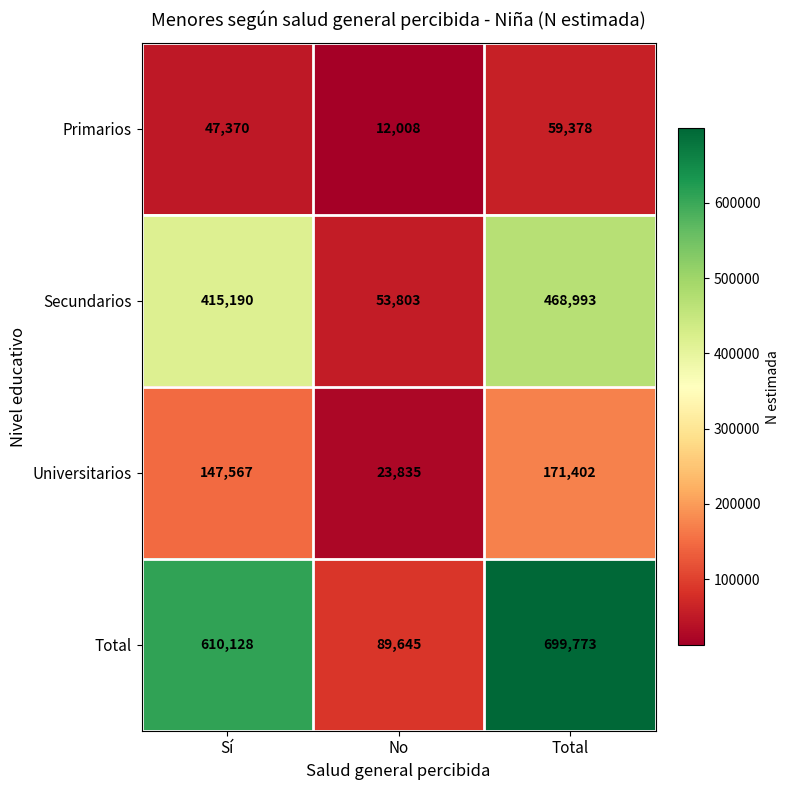

True or false: Primarios has a value of 47370 at Sí.

True